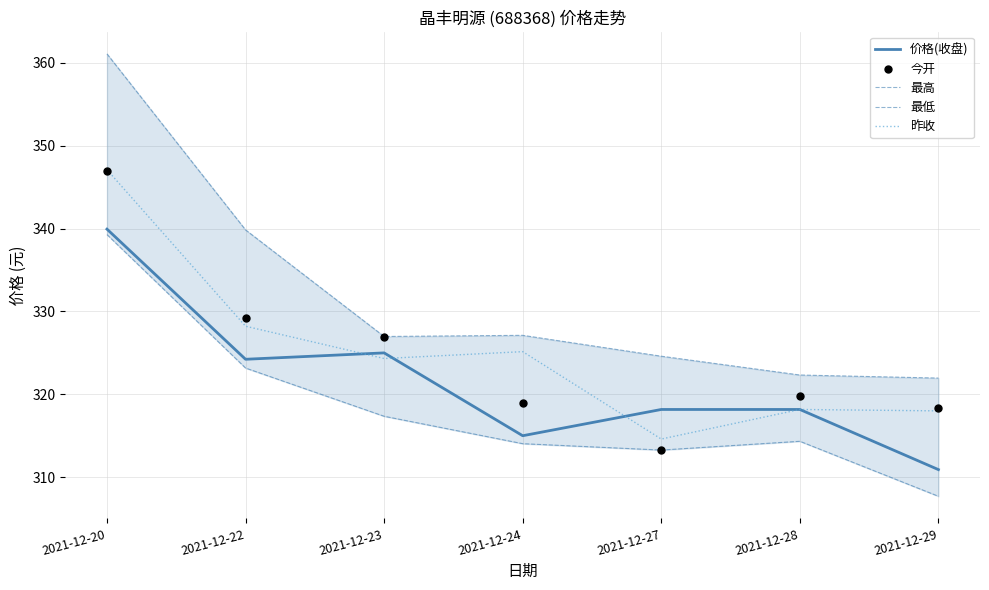

Which series reaches the minimum Y coordinate?

最低